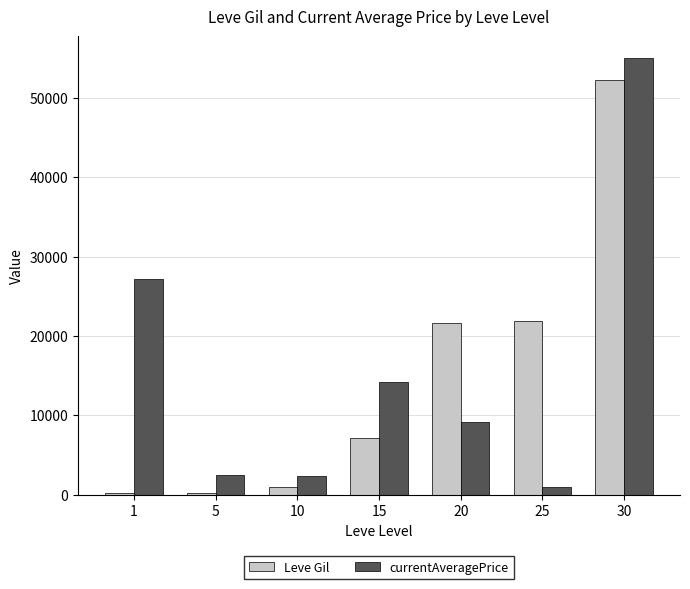

True or false: Leve Gil has a value of 14299 at 25.

False